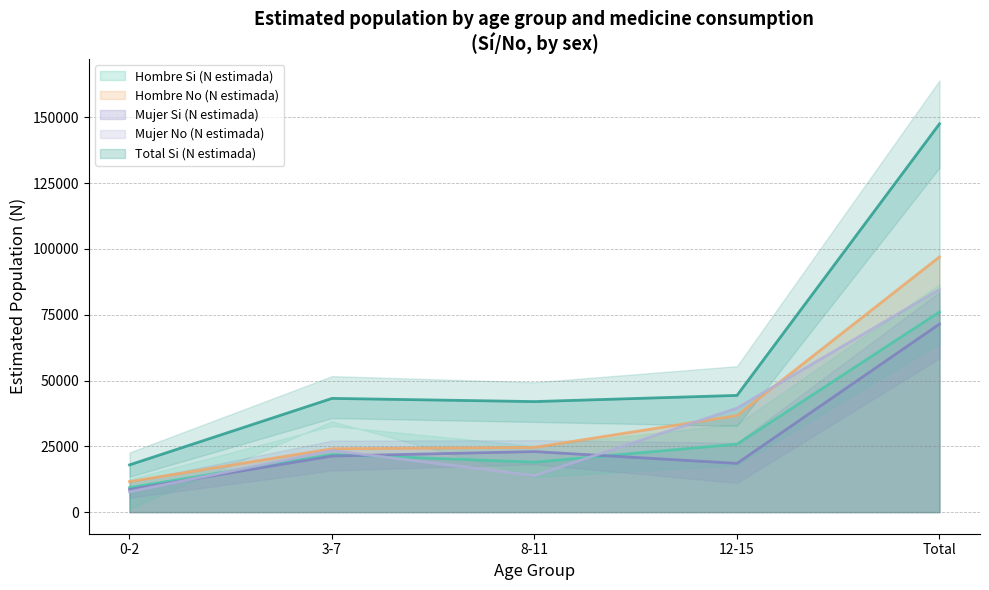

How many data points does each series have?

5